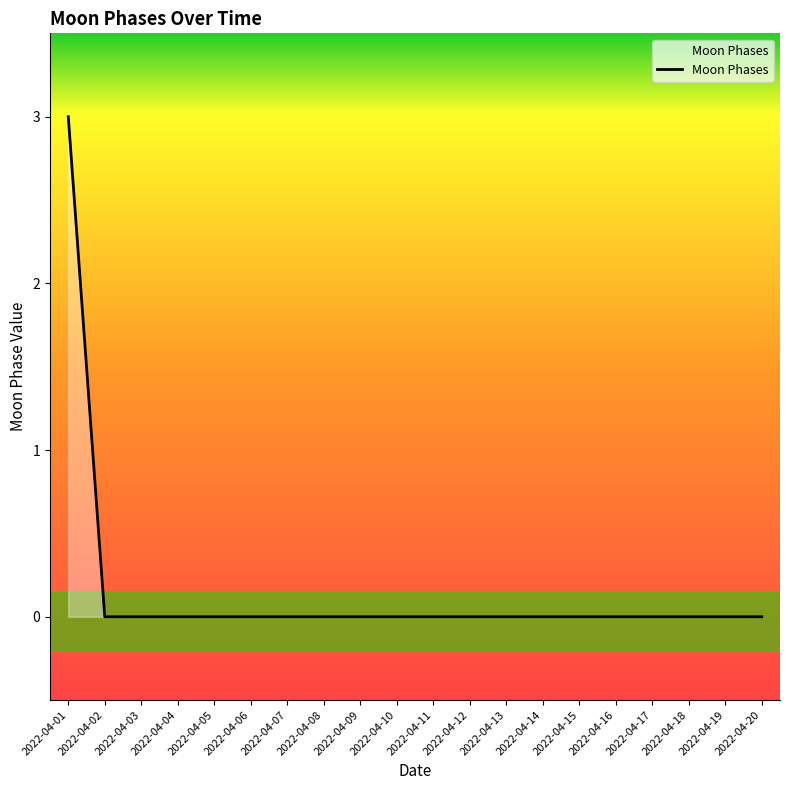

Count the number of categories in the chart.

20